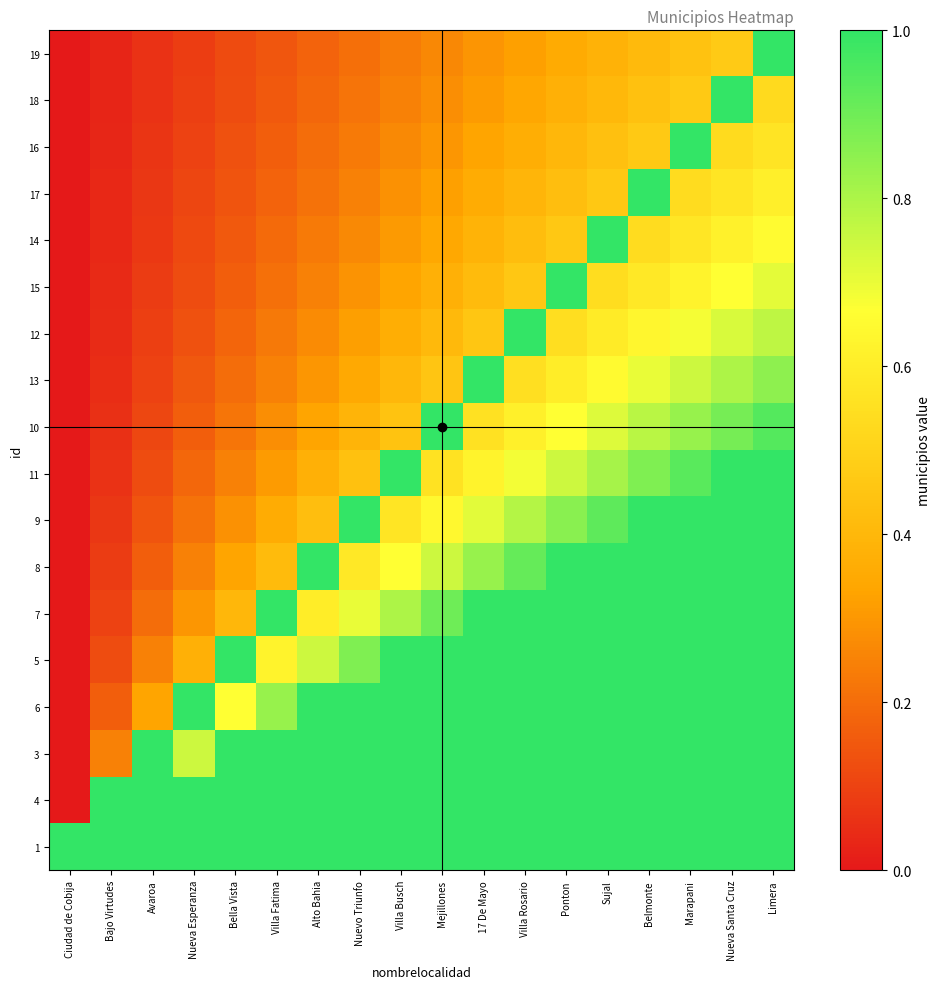

How many series are shown in this chart?

18